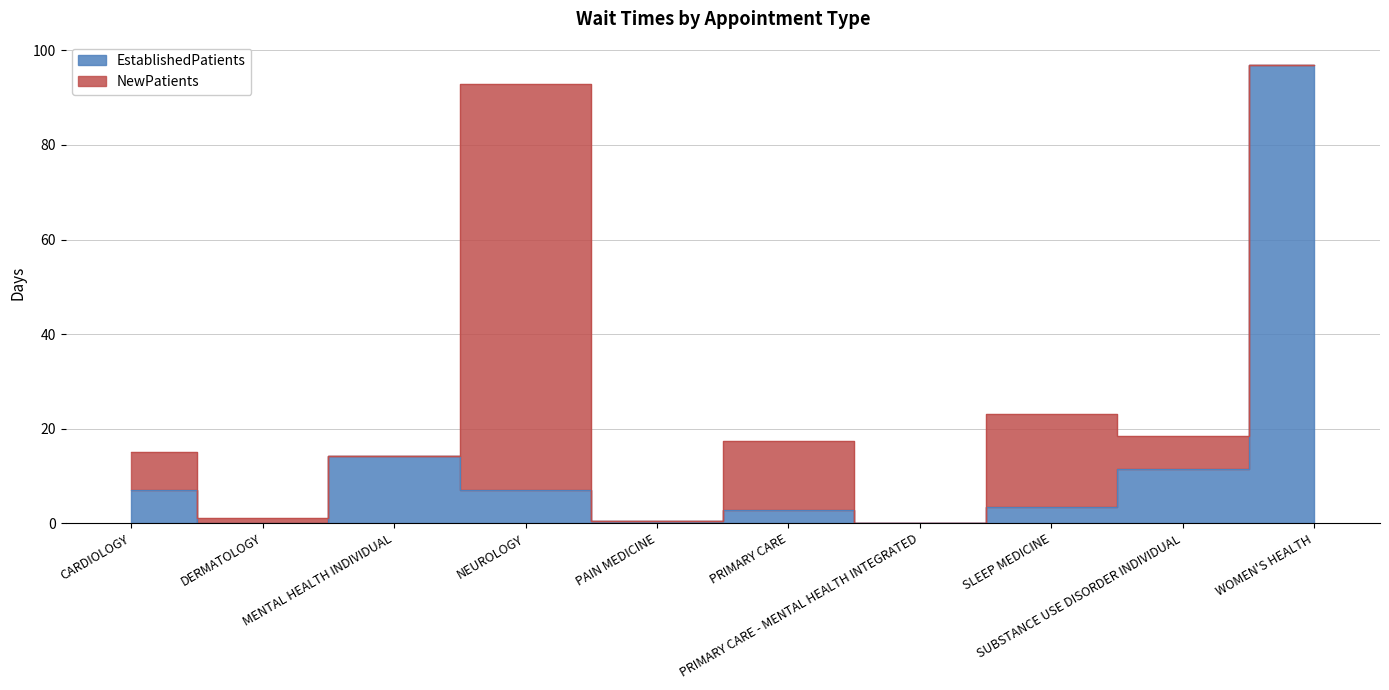

List the labels in order of value, largest first.

WOMEN'S HEALTH, MENTAL HEALTH INDIVIDUAL, SUBSTANCE USE DISORDER INDIVIDUAL, CARDIOLOGY, NEUROLOGY, SLEEP MEDICINE, PRIMARY CARE, PAIN MEDICINE, DERMATOLOGY, PRIMARY CARE - MENTAL HEALTH INTEGRATED